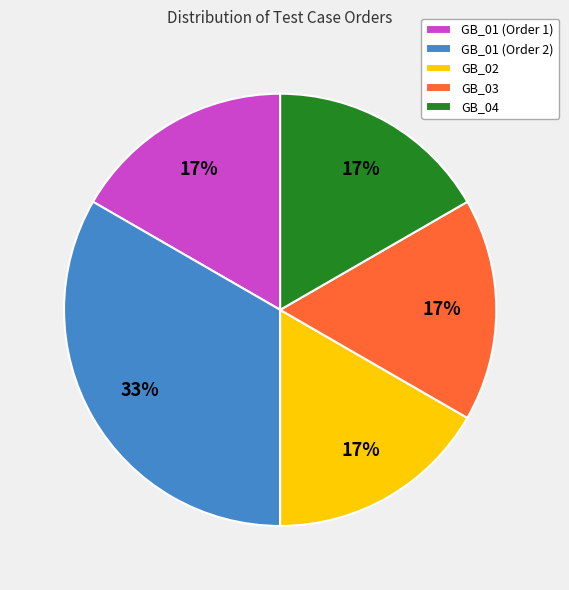

The GB_01 (Order 1) slice represents 17% of the pie. True or false?

True